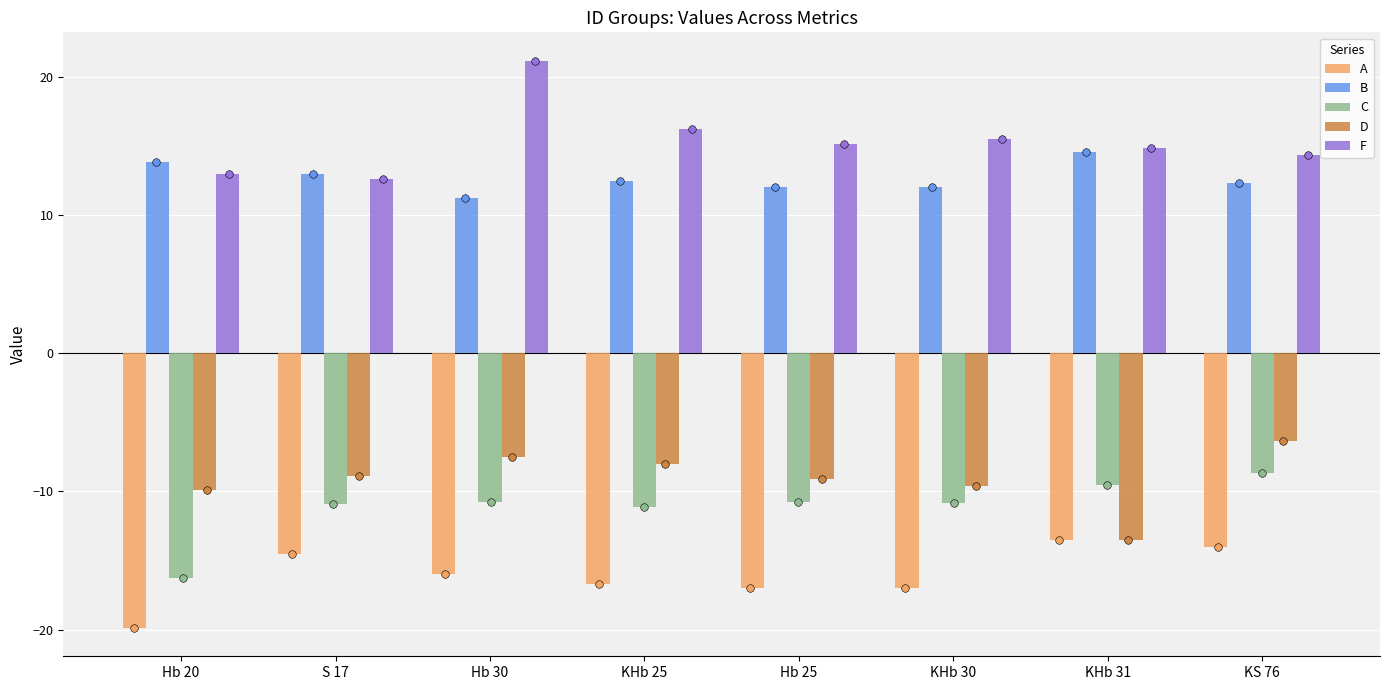

Which series has the widest spread of Y values?

F